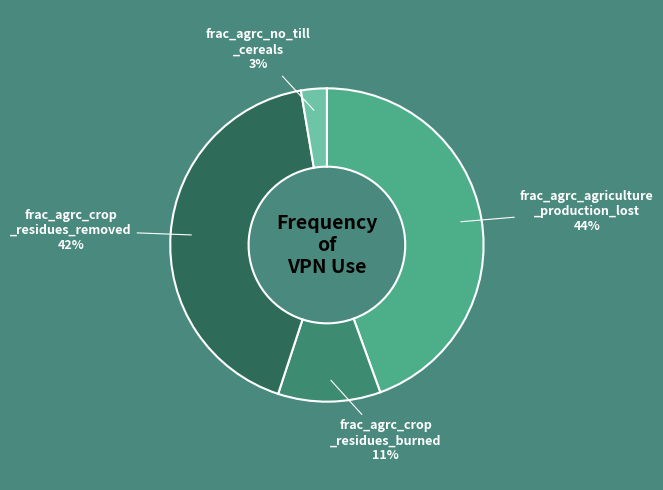

Does frac_agrc_agriculture _production_lost represent more than half of the total?

No